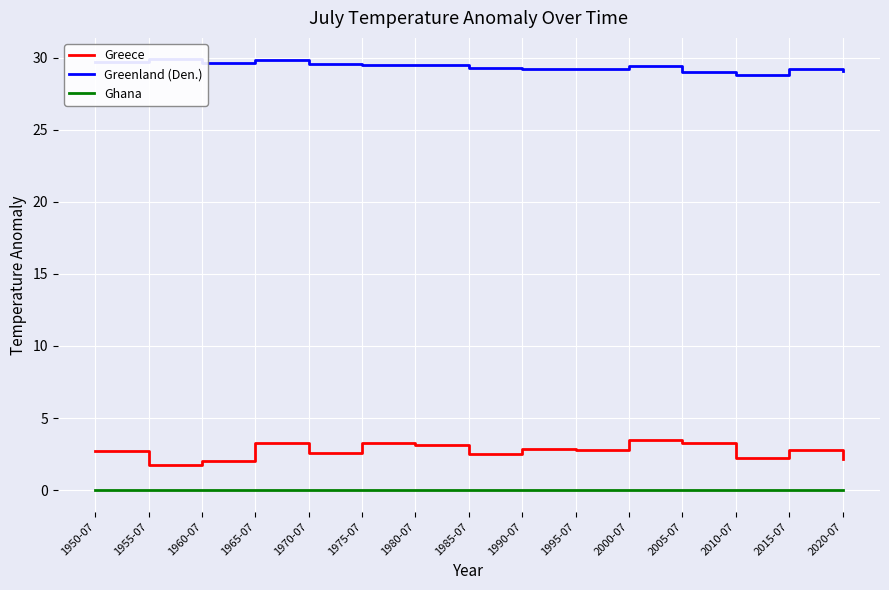

Which series has the largest total across all categories?

Greenland (Den.)